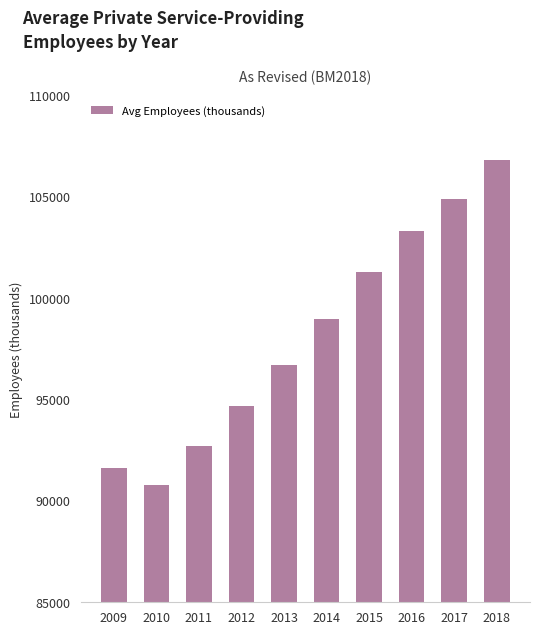

The value at 2015 is 101283. True or false?

True